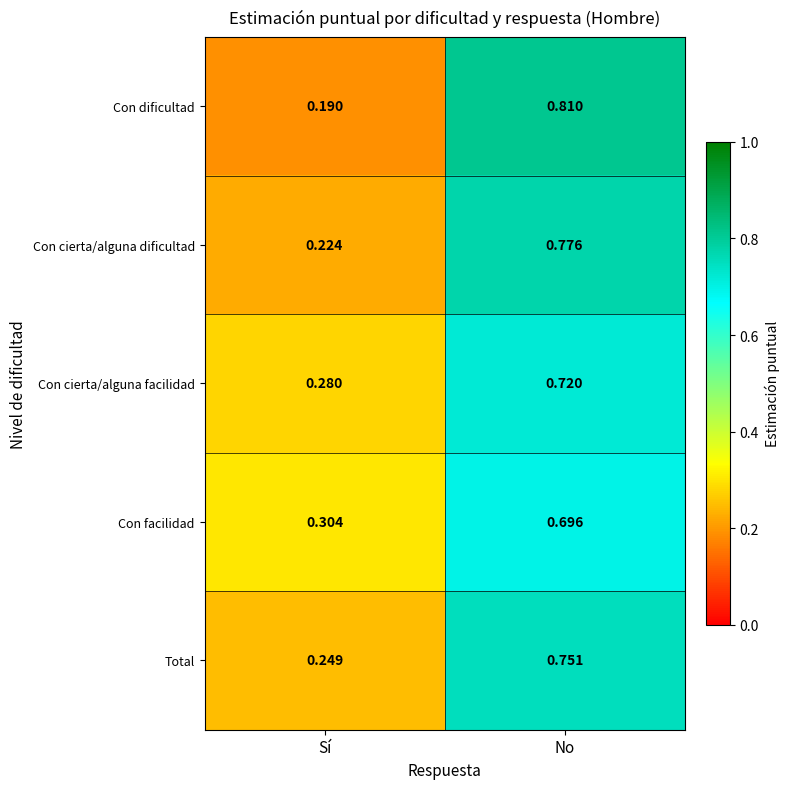

Where is Con facilidad nearest to the value 0?

Sí